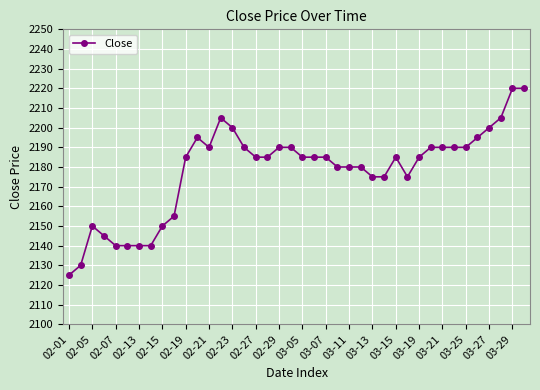

What is the average value?

2178